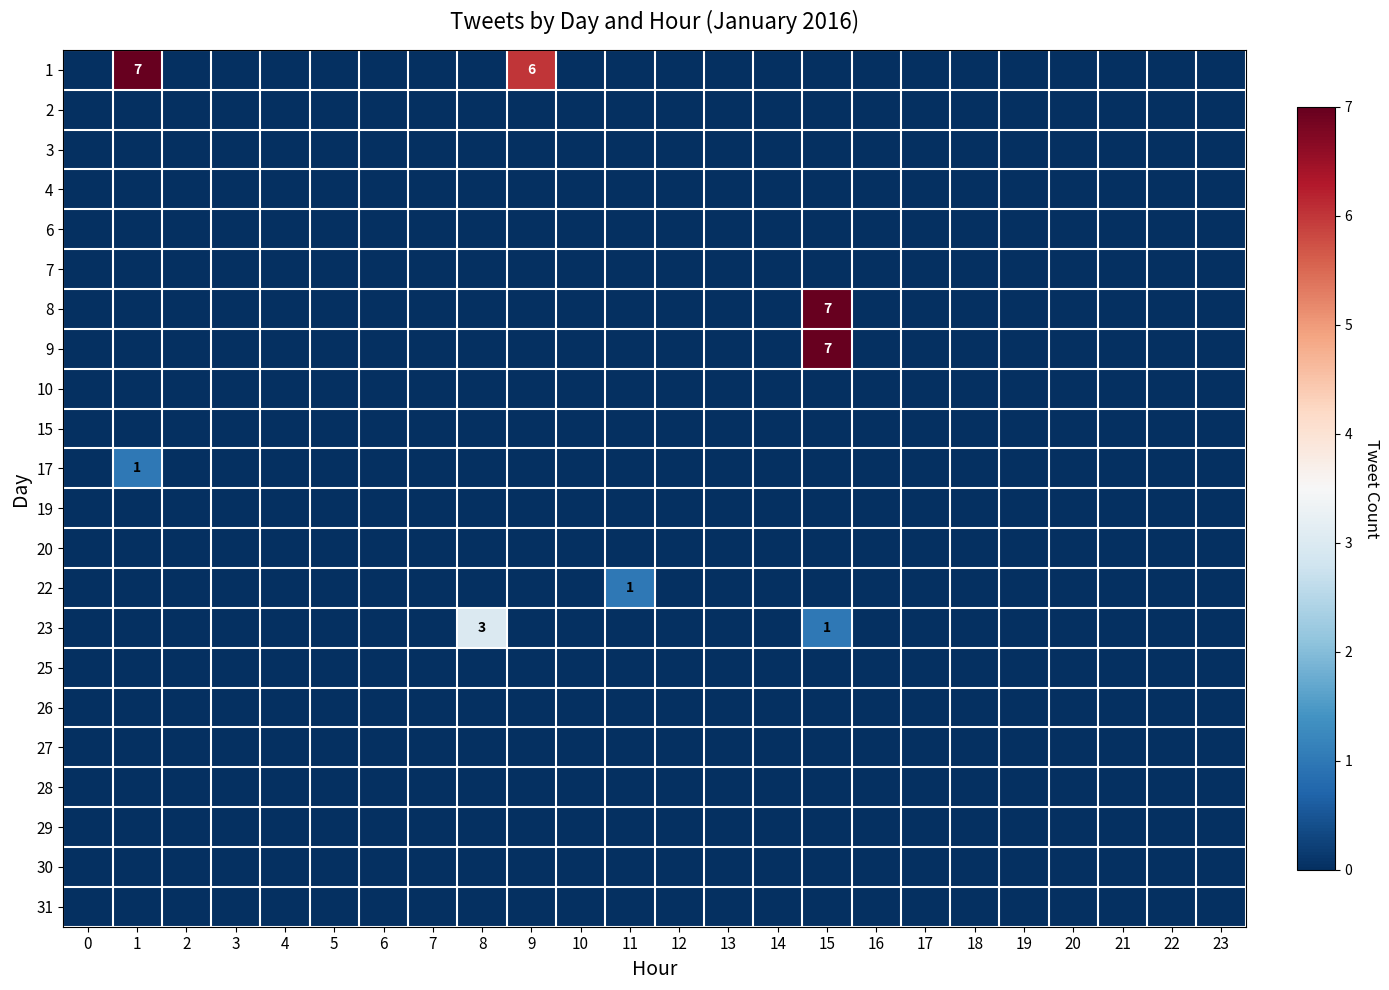

True or false: 6 has a value of 0 at 6.

True